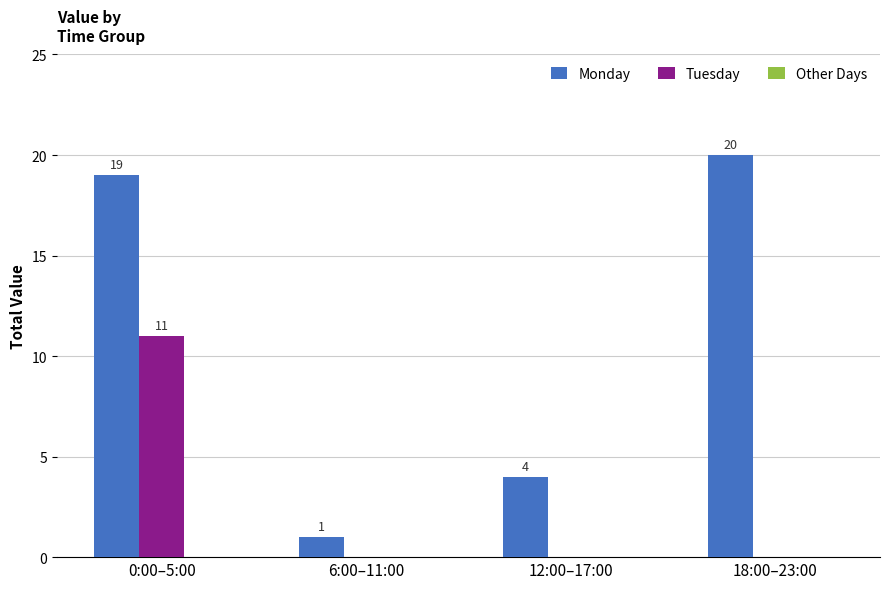

What is the sum of all Tuesday values?

11